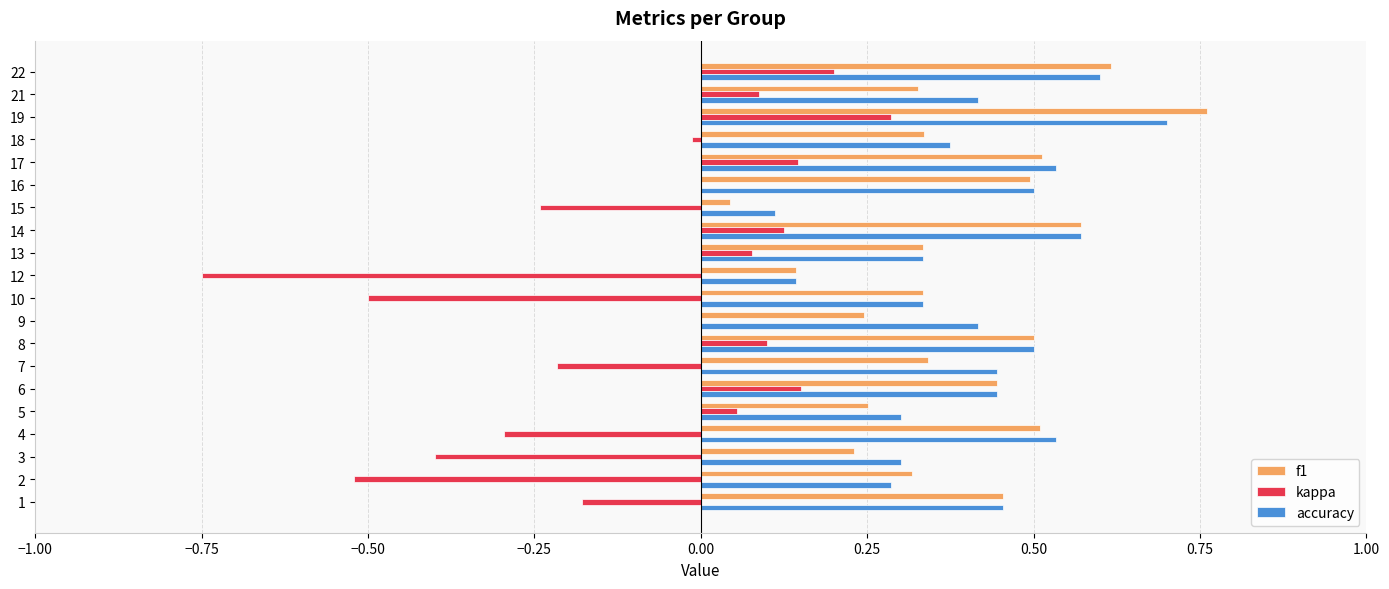

Which series changed the most between 8 and 22?

f1